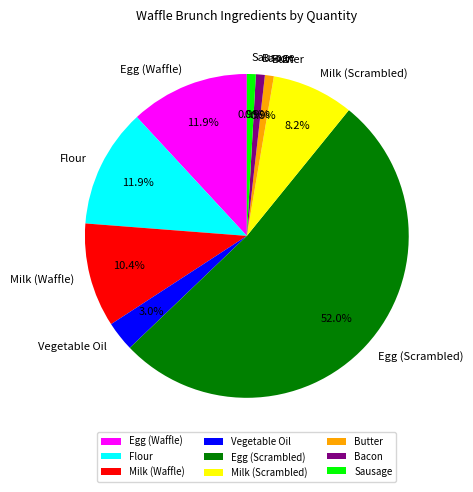

Combined, what portion of the pie is Vegetable Oil and Bacon?

3.9%